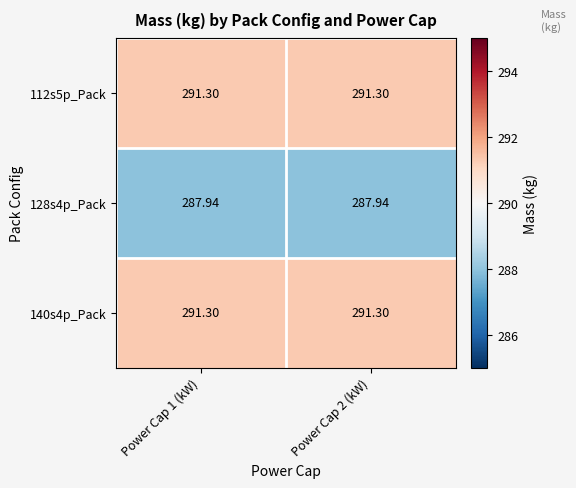

Is the value of 112s5p_Pack at Power Cap 1 (kW) greater than the value of 128s4p_Pack at Power Cap 1 (kW)?

Yes